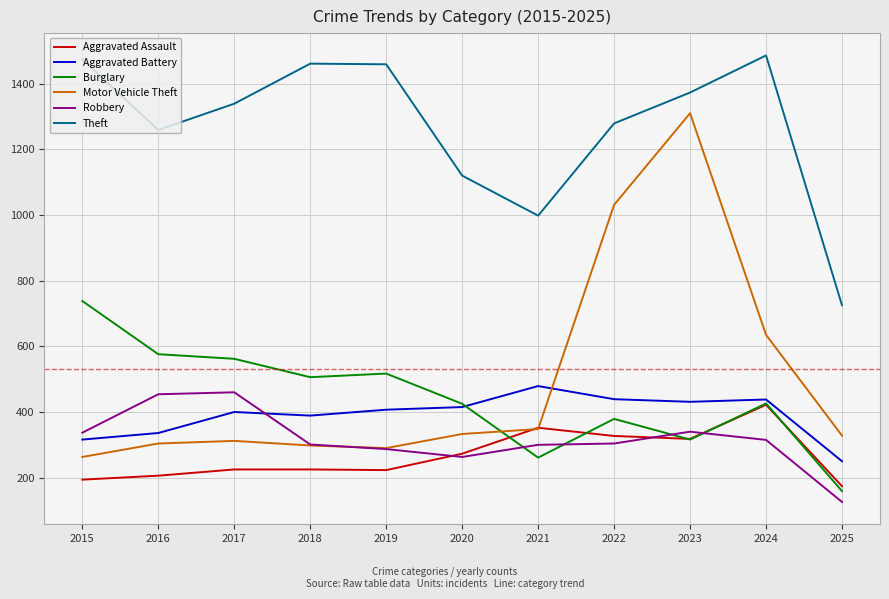

Where does the Robbery series first go above 304?

2015